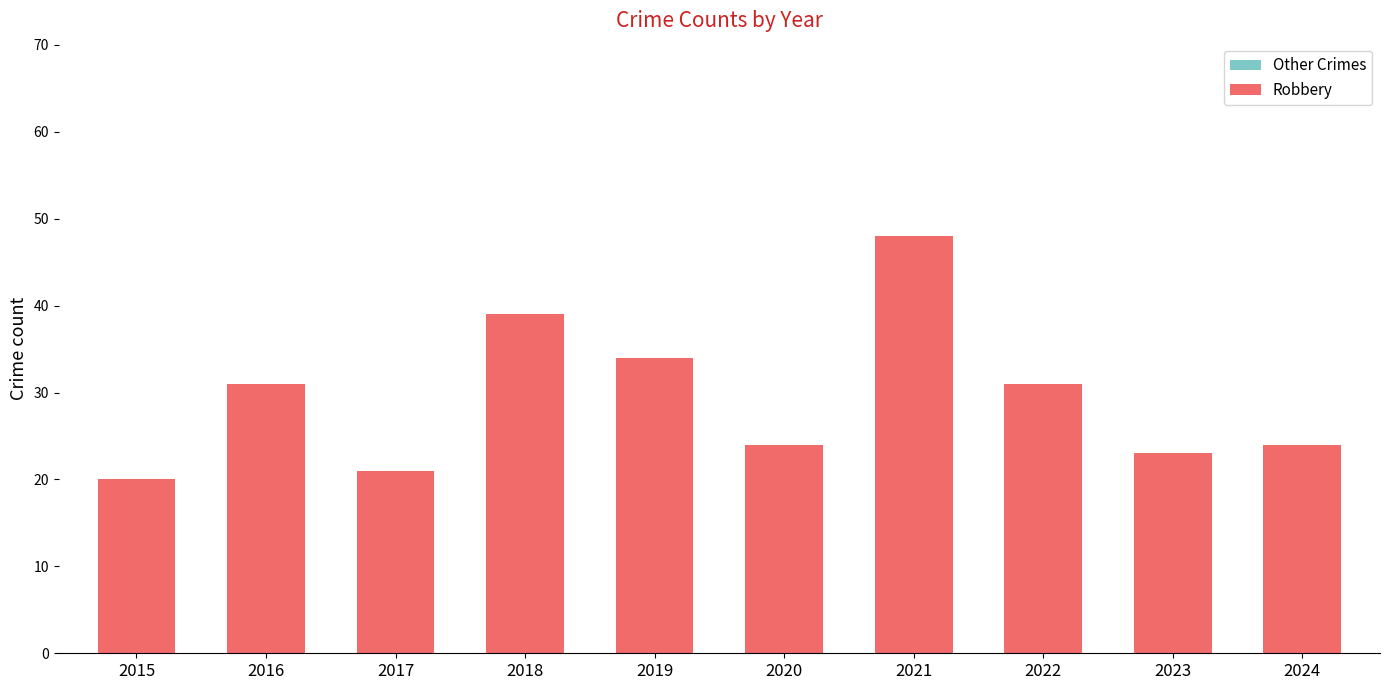

Rank the series by their average value, from highest to lowest.

Robbery, Other Crimes